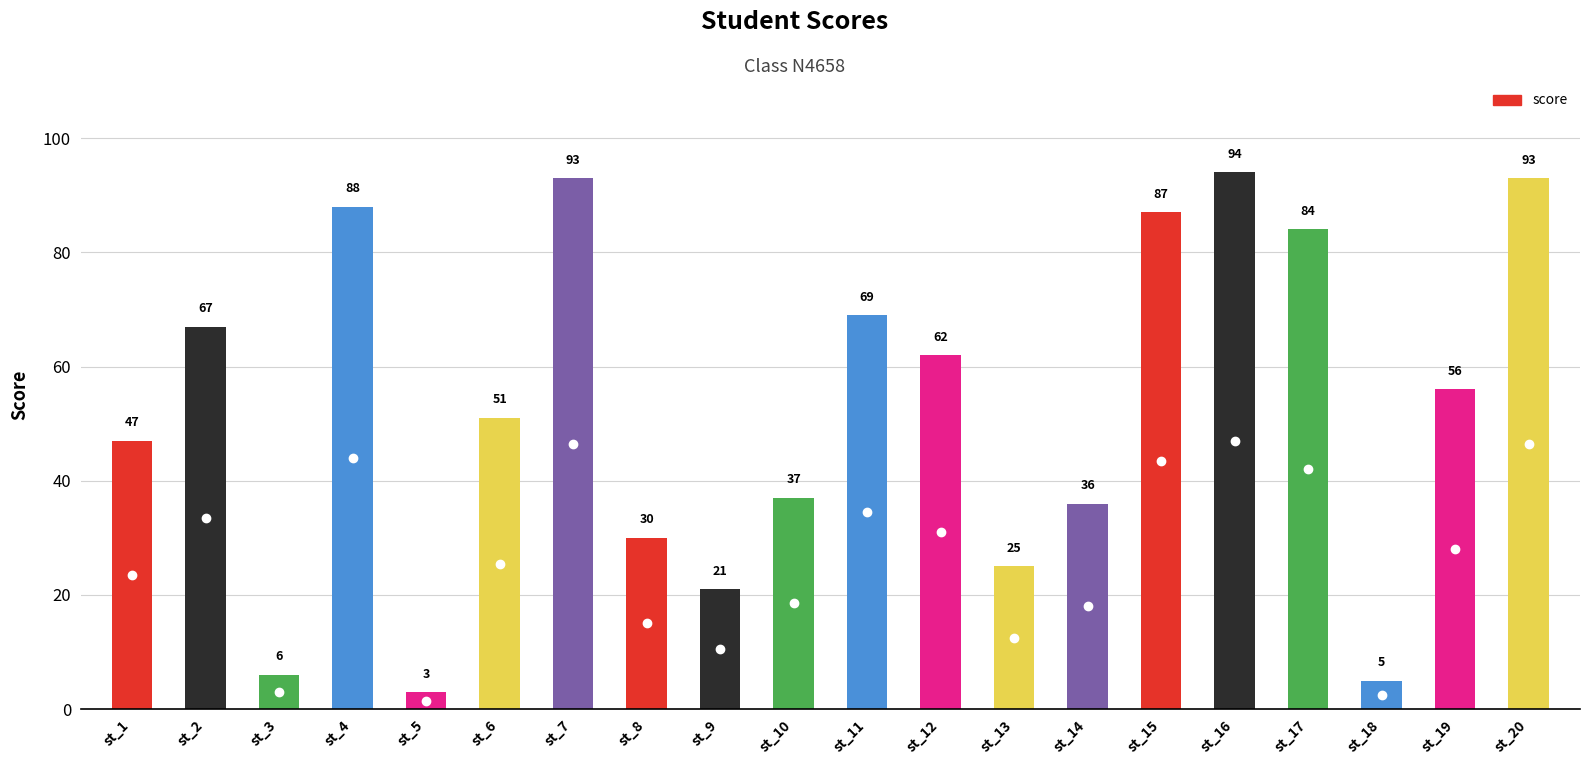

How many points are higher than both their immediate neighbors (excluding endpoints)?

5